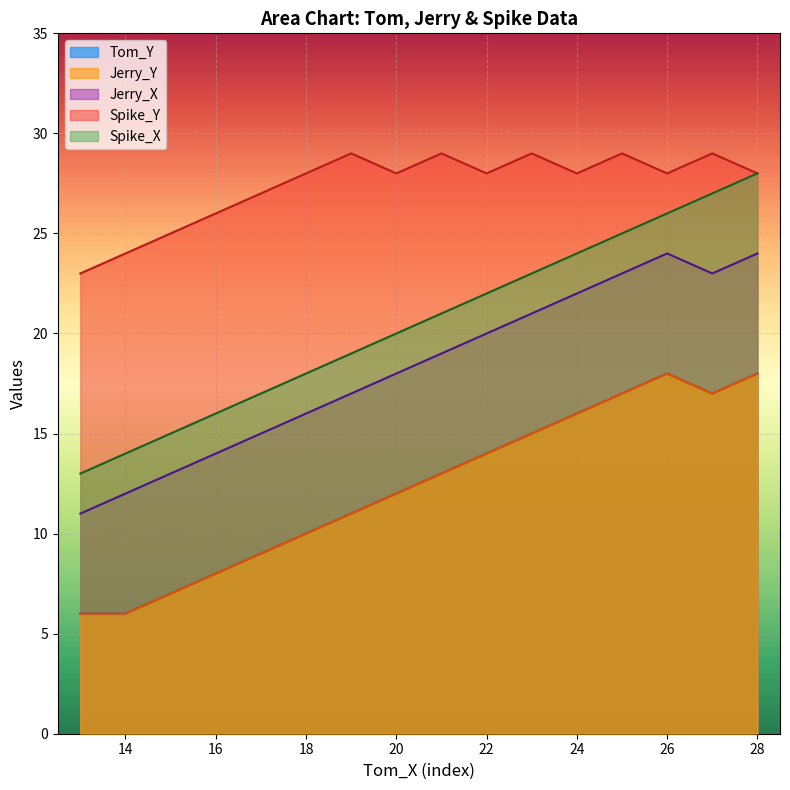

What is the difference between the maximum and second lowest values in the Tom_Y series?

12